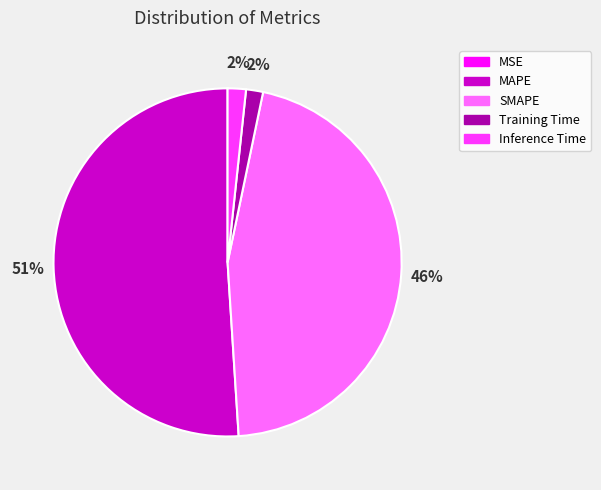

Is it true that MAPE is 40% of the pie?

False